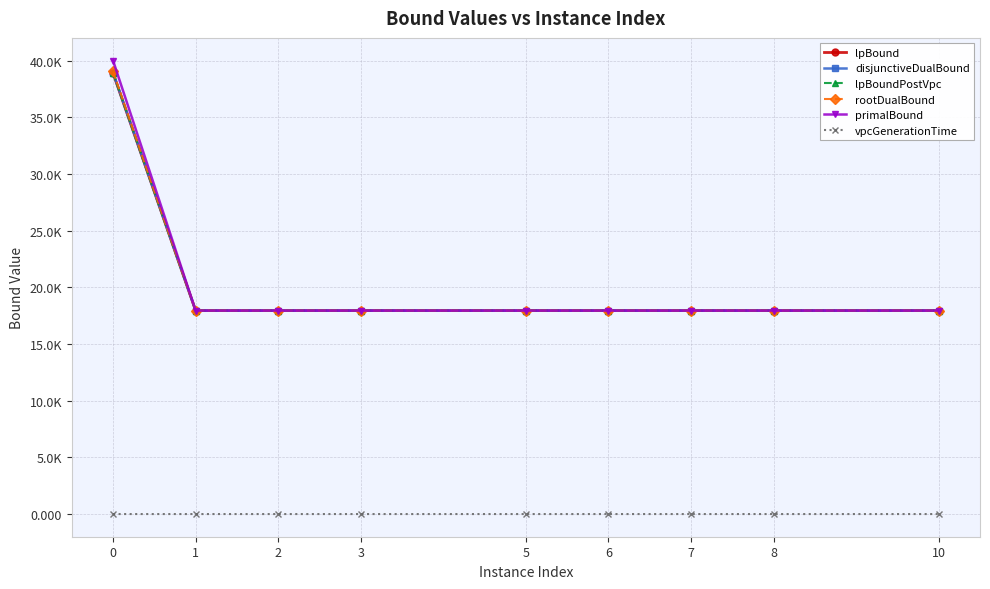

Is this an area chart (filled region under the line)?

No